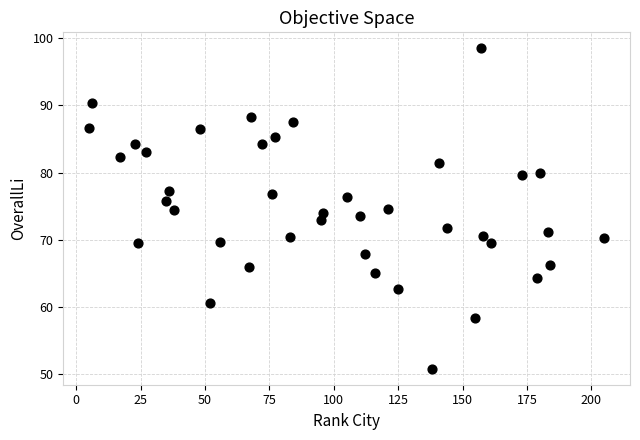

What is the range of Y values (max minus min)?

47.7